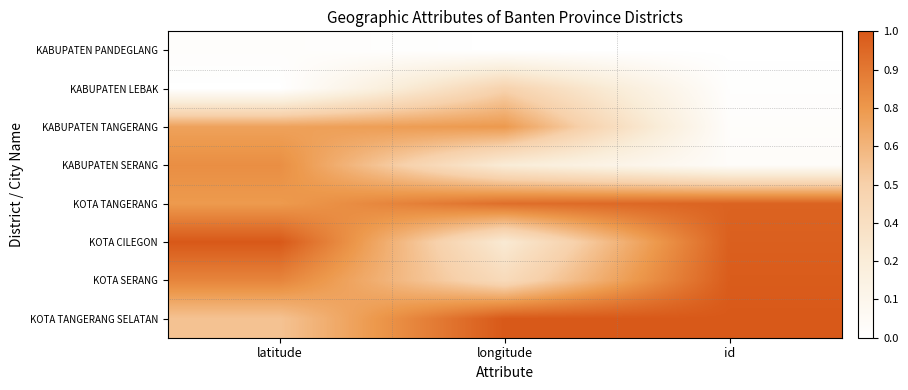

Reading left to right, extract all data points from this chart.

KABUPATEN PANDEGLANG: latitude=0.0	longitude=0.0	id=0.0
KABUPATEN LEBAK: latitude=0.0	longitude=0.5	id=0.0
KABUPATEN TANGERANG: latitude=0.7	longitude=0.7	id=0.0
KABUPATEN SERANG: latitude=0.8	longitude=0.3	id=0.0
KOTA TANGERANG: latitude=0.7	longitude=0.9	id=1.0
KOTA CILEGON: latitude=1.0	longitude=0.3	id=1.0
KOTA SERANG: latitude=0.8	longitude=0.4	id=1.0
KOTA TANGERANG SELATAN: latitude=0.6	longitude=1.0	id=1.0